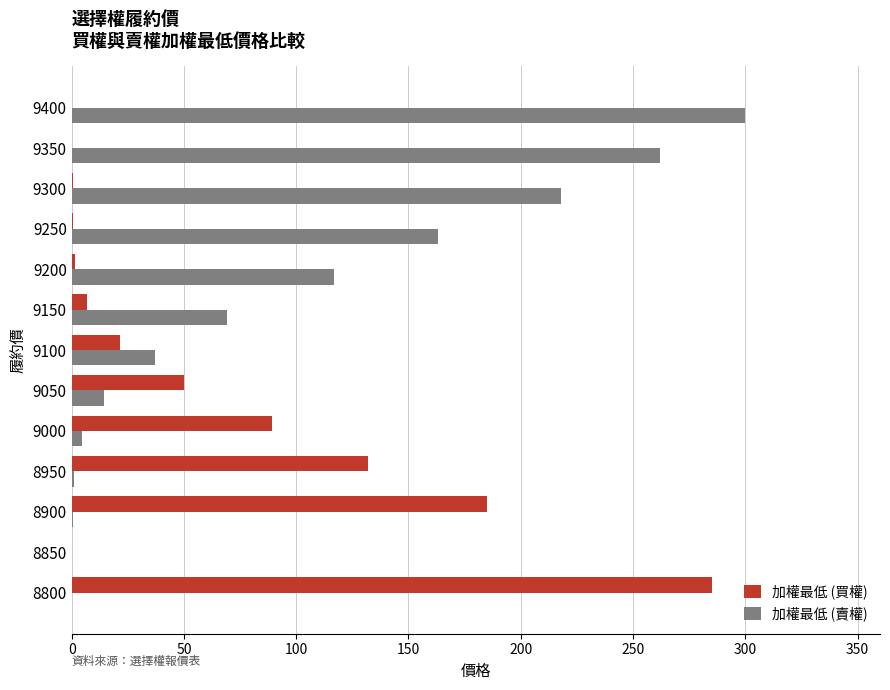

How many data points does each series have?

13